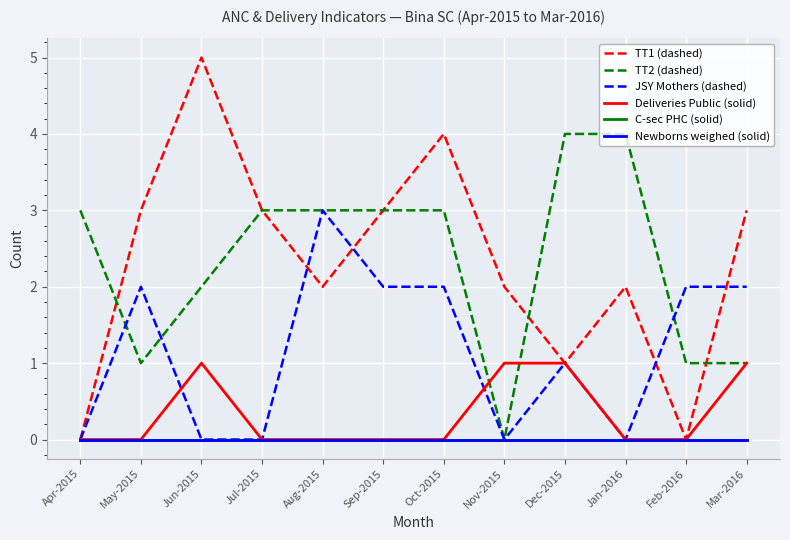

How many lines are shown in the chart?

6